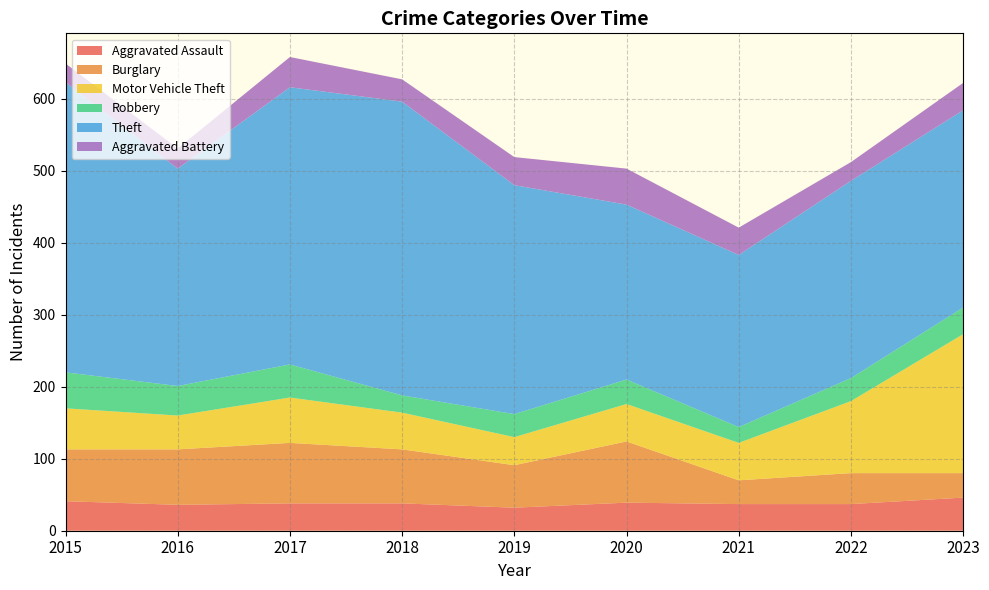

Reading left to right, list all the values displayed in this chart.

Aggravated Assault: 41	36	38	38	32	39	37	37	46
Burglary: 72	77	84	75	59	85	33	43	34
Motor Vehicle Theft: 57	47	63	51	39	52	52	100	193
Robbery: 50	41	46	24	32	34	22	32	37
Theft: 403	302	385	408	318	243	239	274	274
Aggravated Battery: 26	28	42	31	39	50	38	26	38